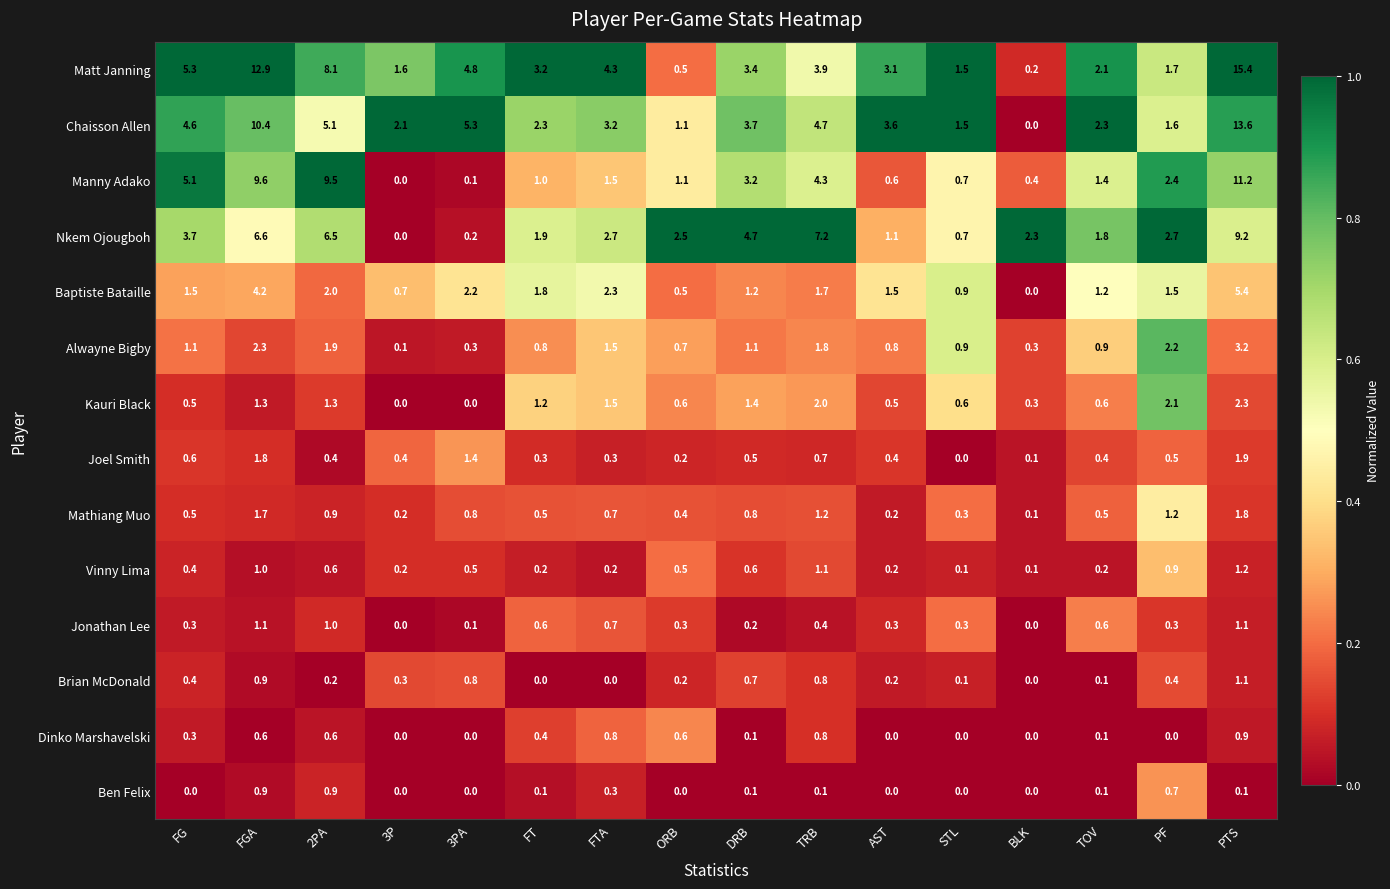

Which series has the largest total across all categories?

Matt Janning